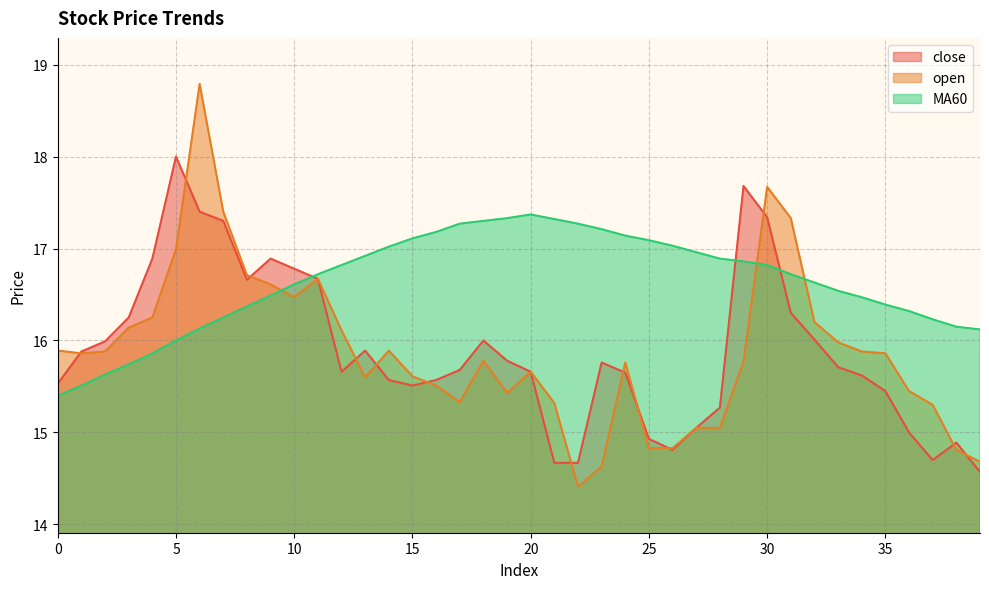

How many intersections are there between MA60 and close?

3